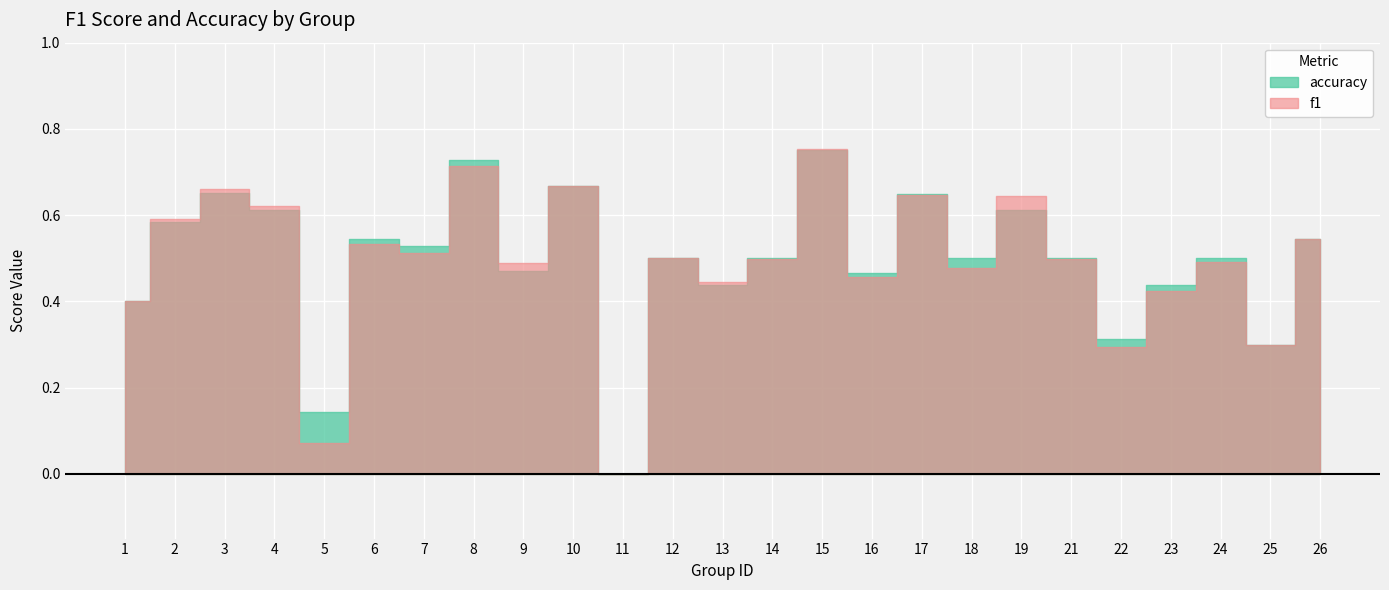

Does the chart display data point markers on the line(s)?

No